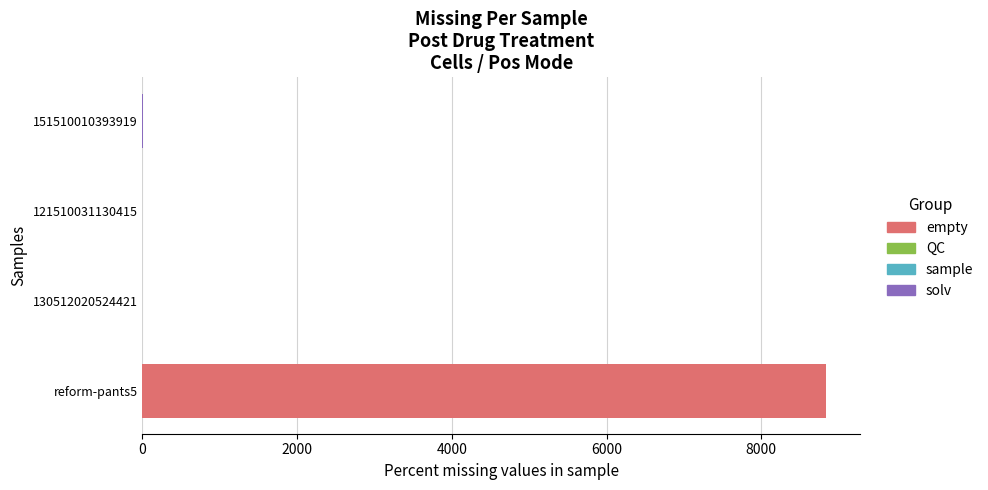

Is it true that the value at reform-pants5 is 2880?

False